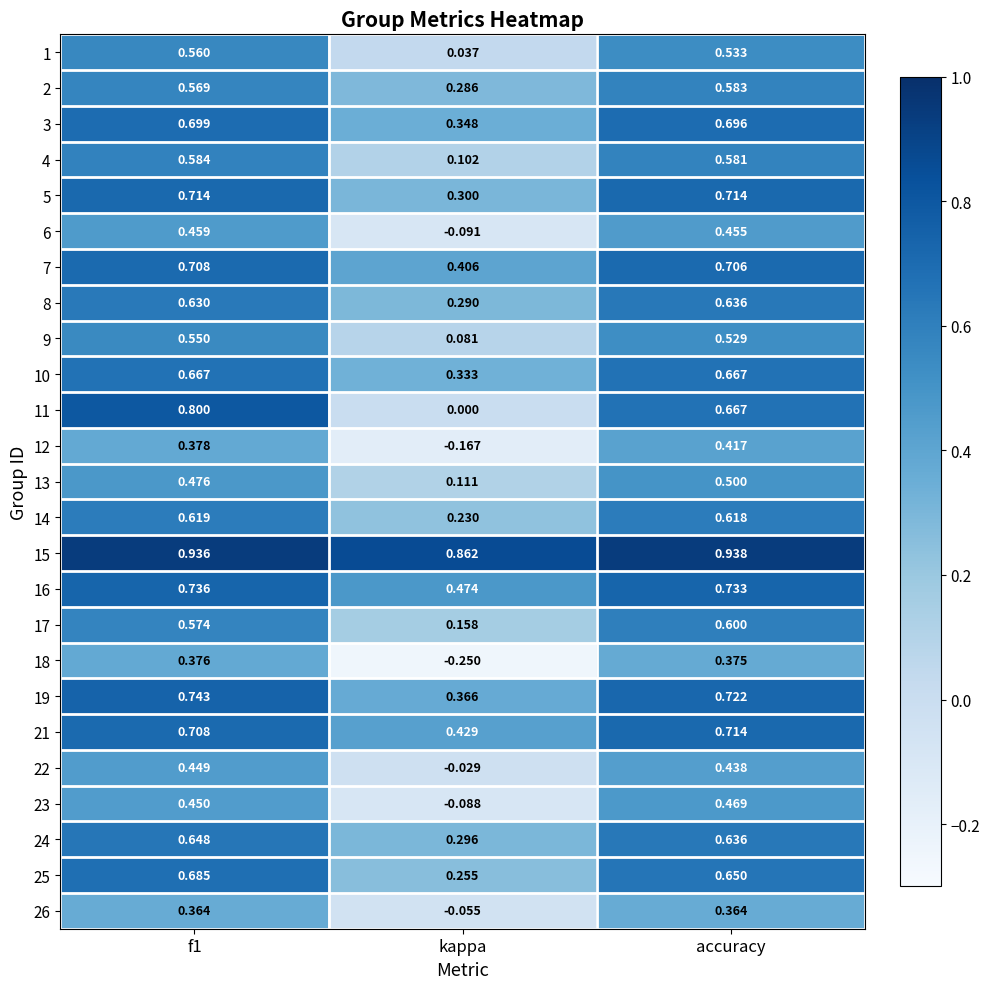

Between kappa and accuracy, which series saw the biggest shift?

11